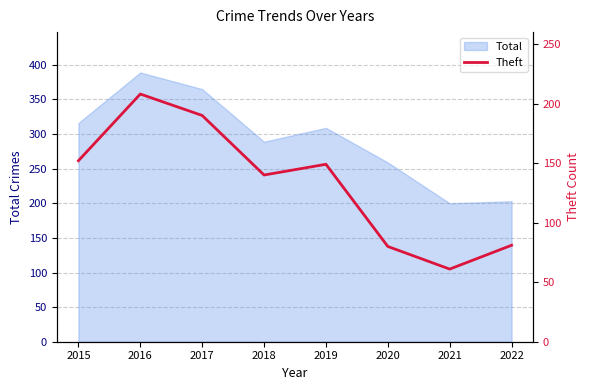

Which label corresponds to the largest value in the chart?

2016